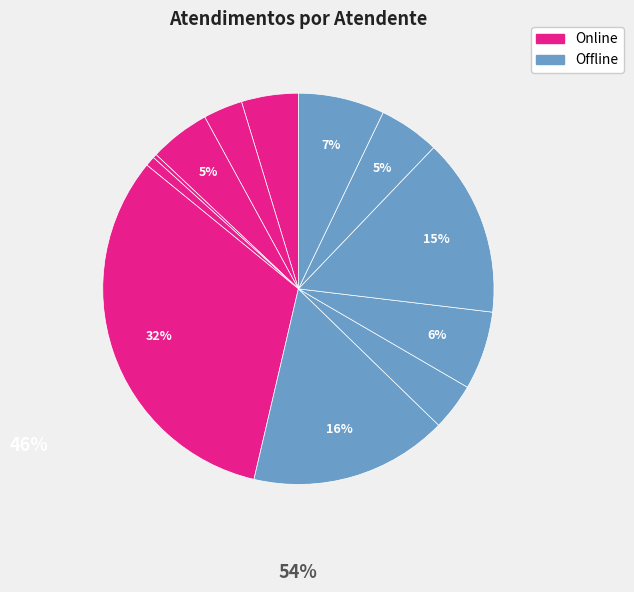

How many slices are in this pie chart?

12